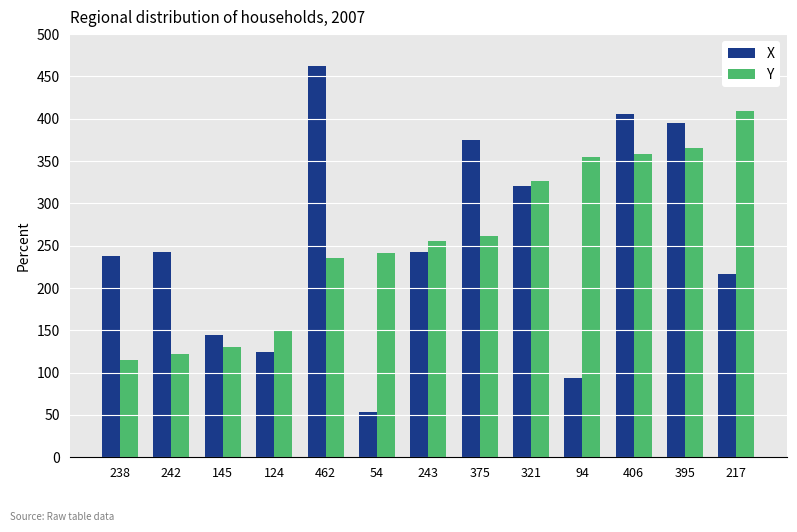

What is the sum of all X values?

3316